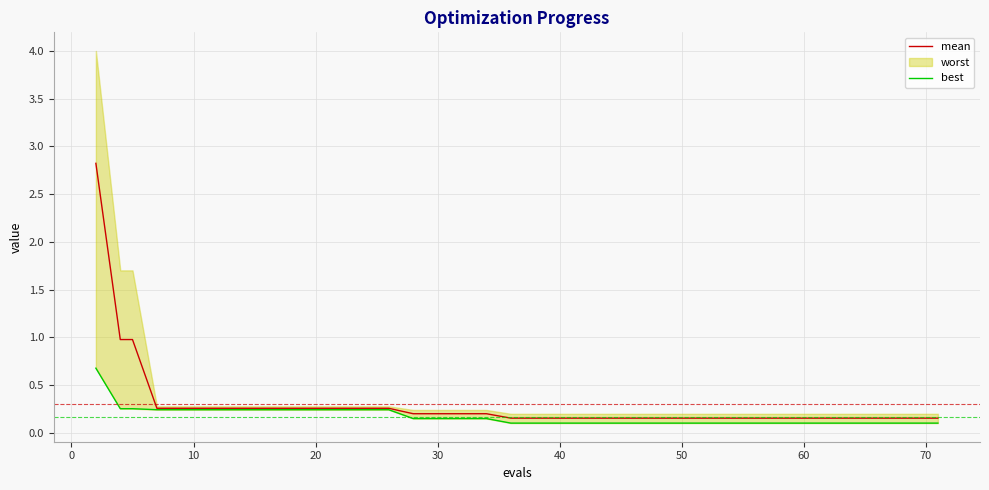

True or false: best and mean cross at least once.

False